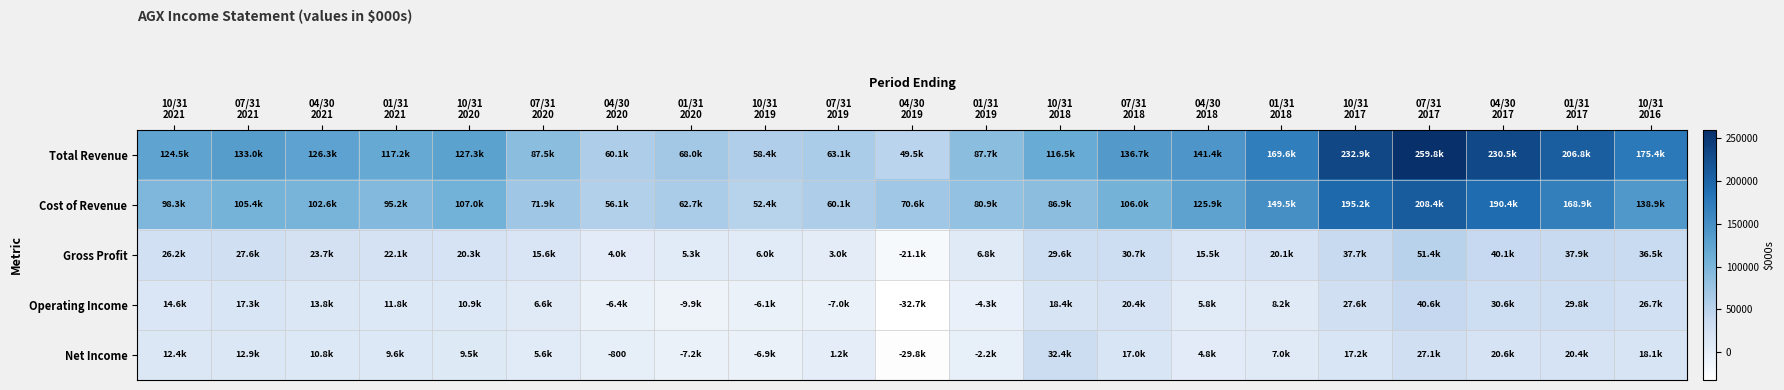

At how many categories does at least one series exceed 105832?

14